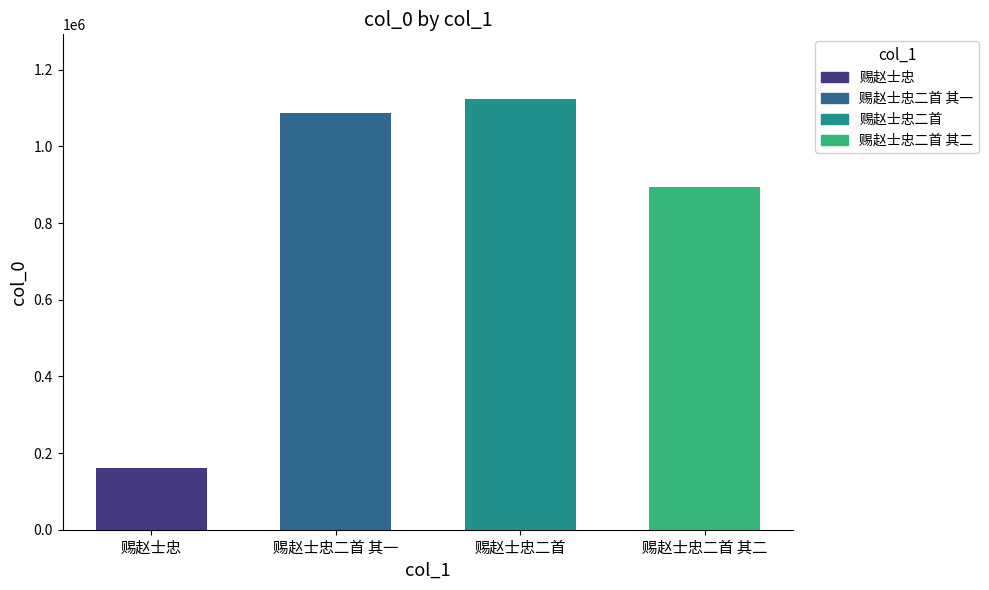

What position from the left is 赐赵士忠二首 其一?

2